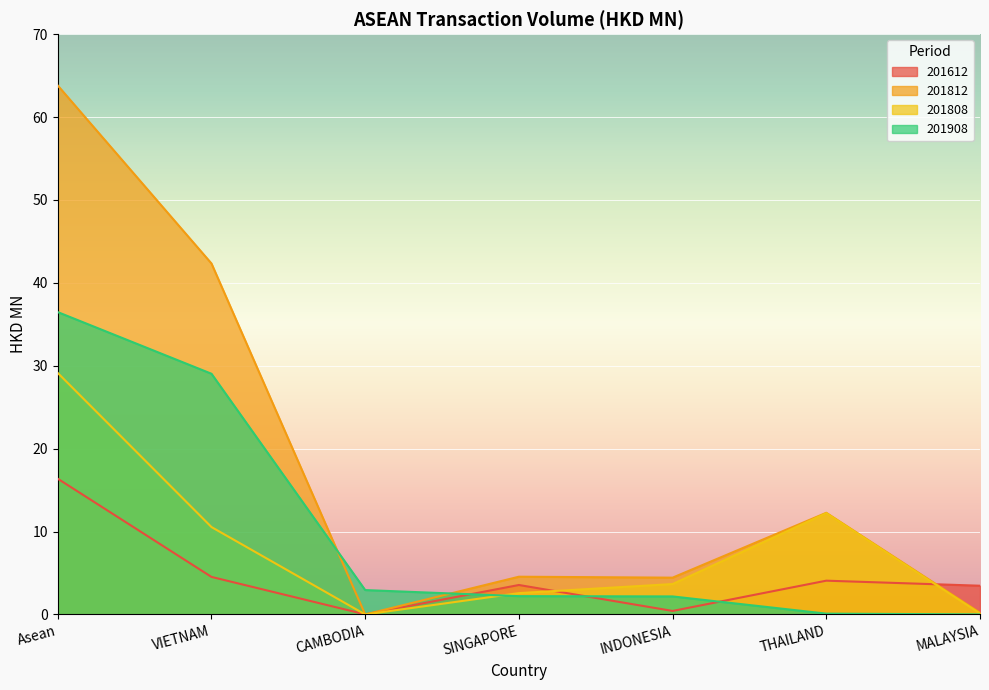

What is the total value across all series at MALAYSIA?

3.8